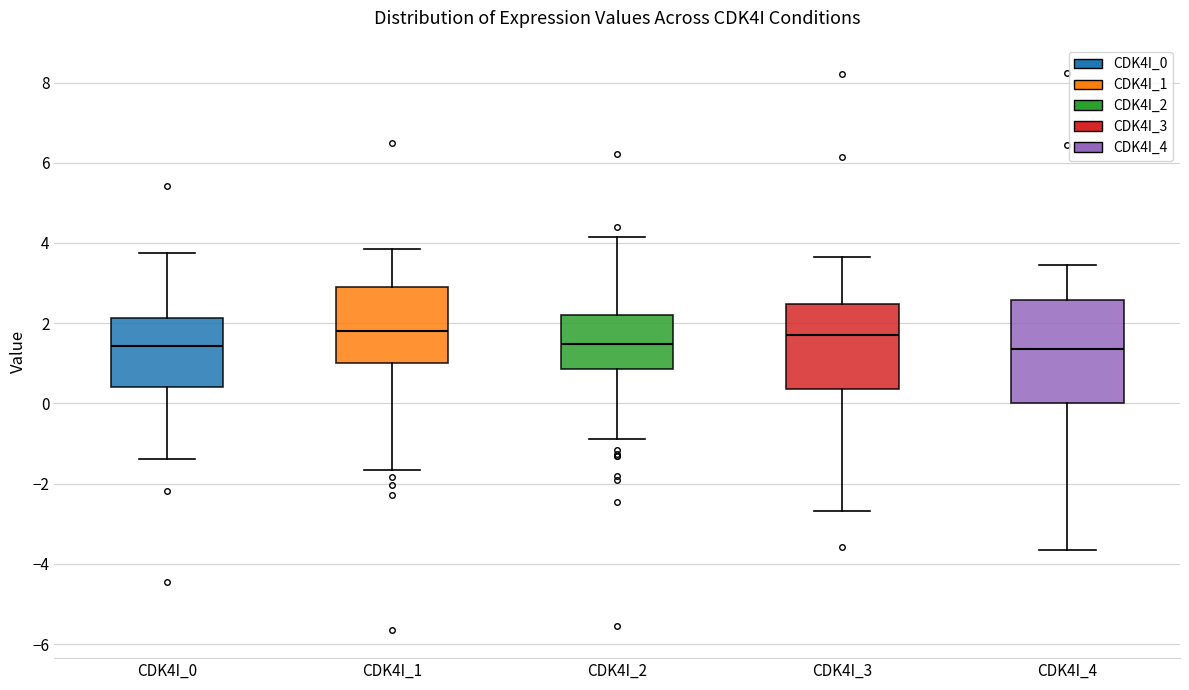

Reading left to right, read every box against the y-axis: the position of its median line, the range the box covers, and the ends of its whiskers. The values are not printed on the chart, so give them approximately, as read against the axis.

CDK4I_0: median 1.4, box 0.4 to 2.2, whiskers -1.4 to 3.8
CDK4I_1: median 1.8, box 1.0 to 2.8, whiskers -1.6 to 3.8
CDK4I_2: median 1.4, box 0.8 to 2.2, whiskers -0.8 to 4.2
CDK4I_3: median 1.6, box 0.4 to 2.4, whiskers -2.6 to 3.6
CDK4I_4: median 1.4, box 0.0 to 2.6, whiskers -3.6 to 3.4